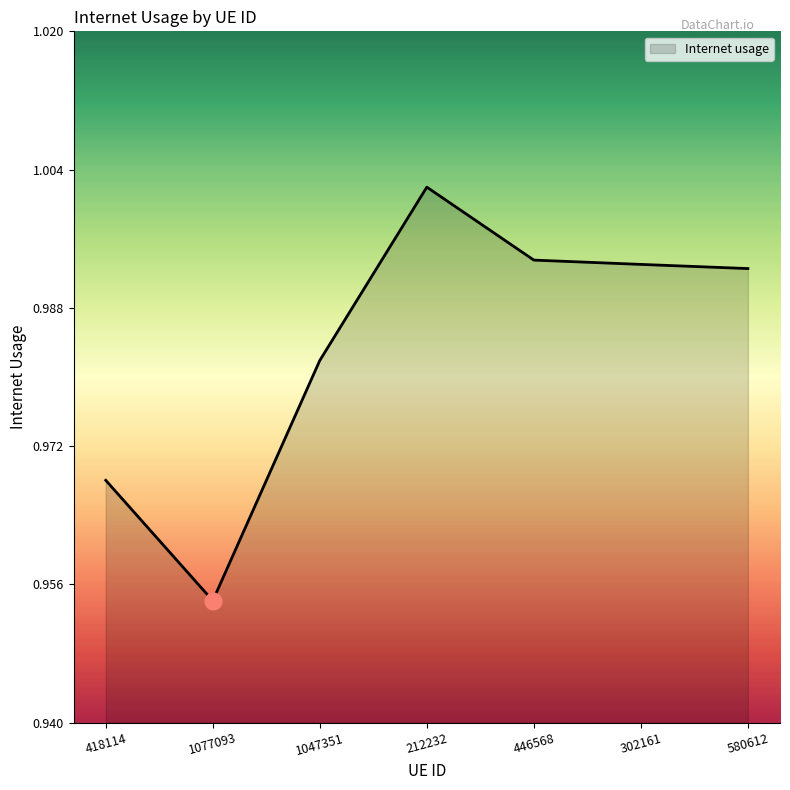

True or false: the data shows 1.4 at 418114.

False